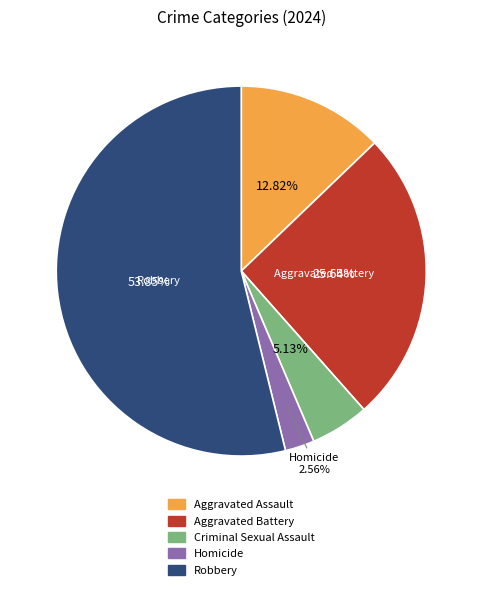

To the nearest percent, what percentage of the pie is Homicide?

3%